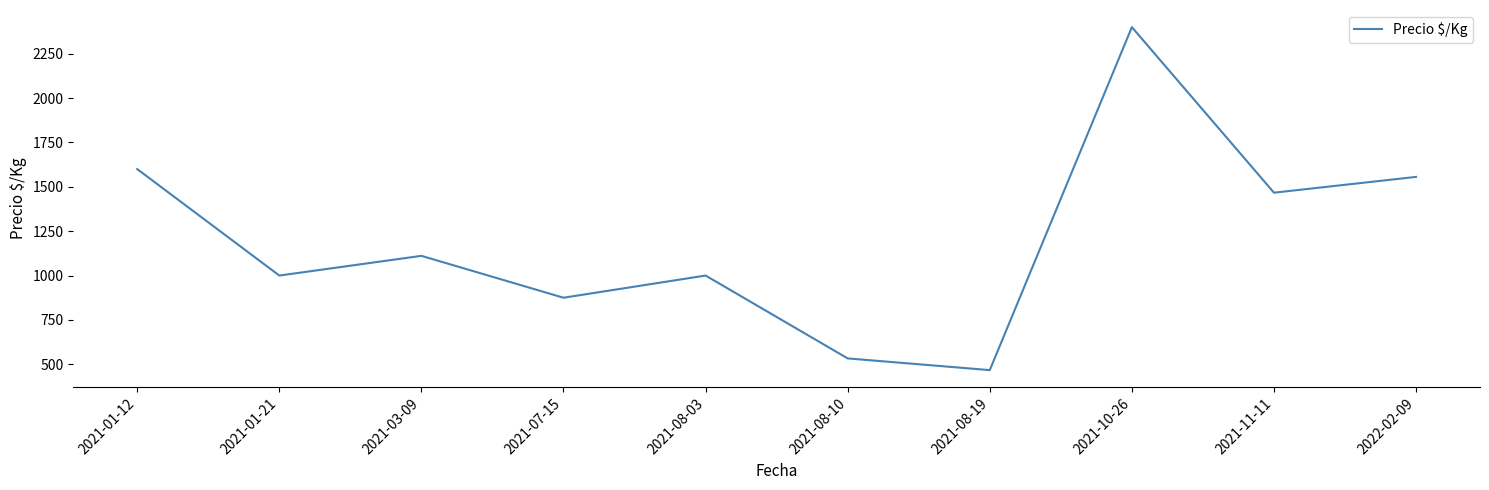

What is the change in value from 2021-01-12 to 2021-08-10?

-1067